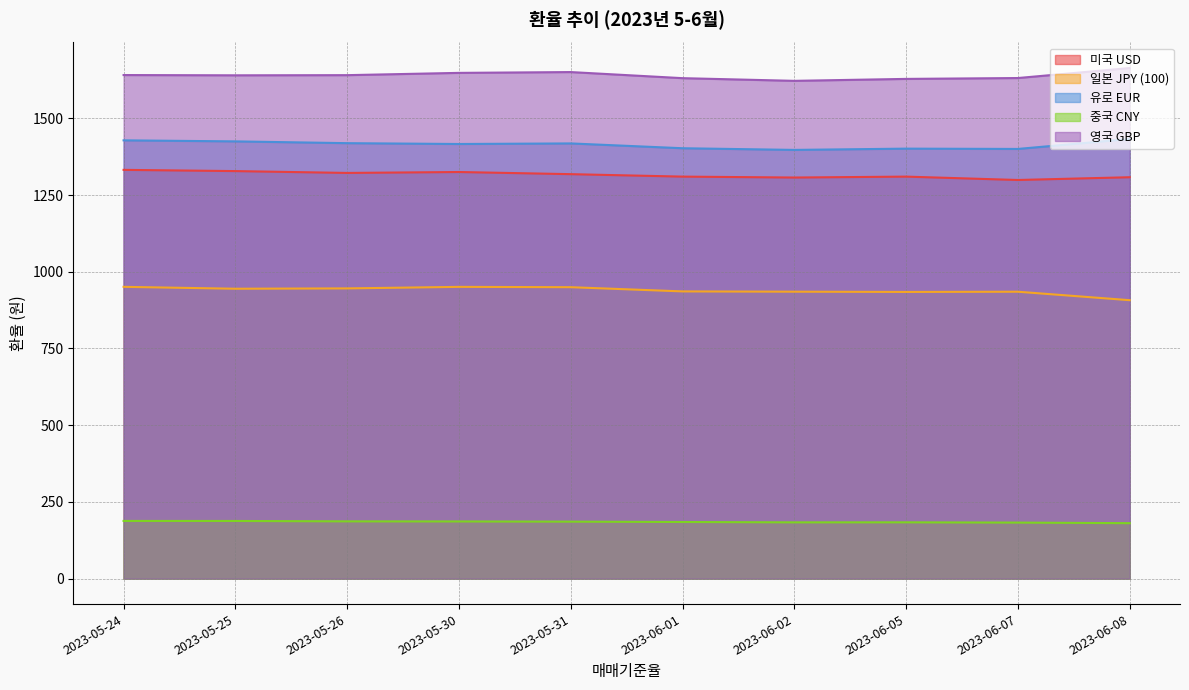

Is it true that 중국 CNY equals 117.1 at 2023-06-05?

False